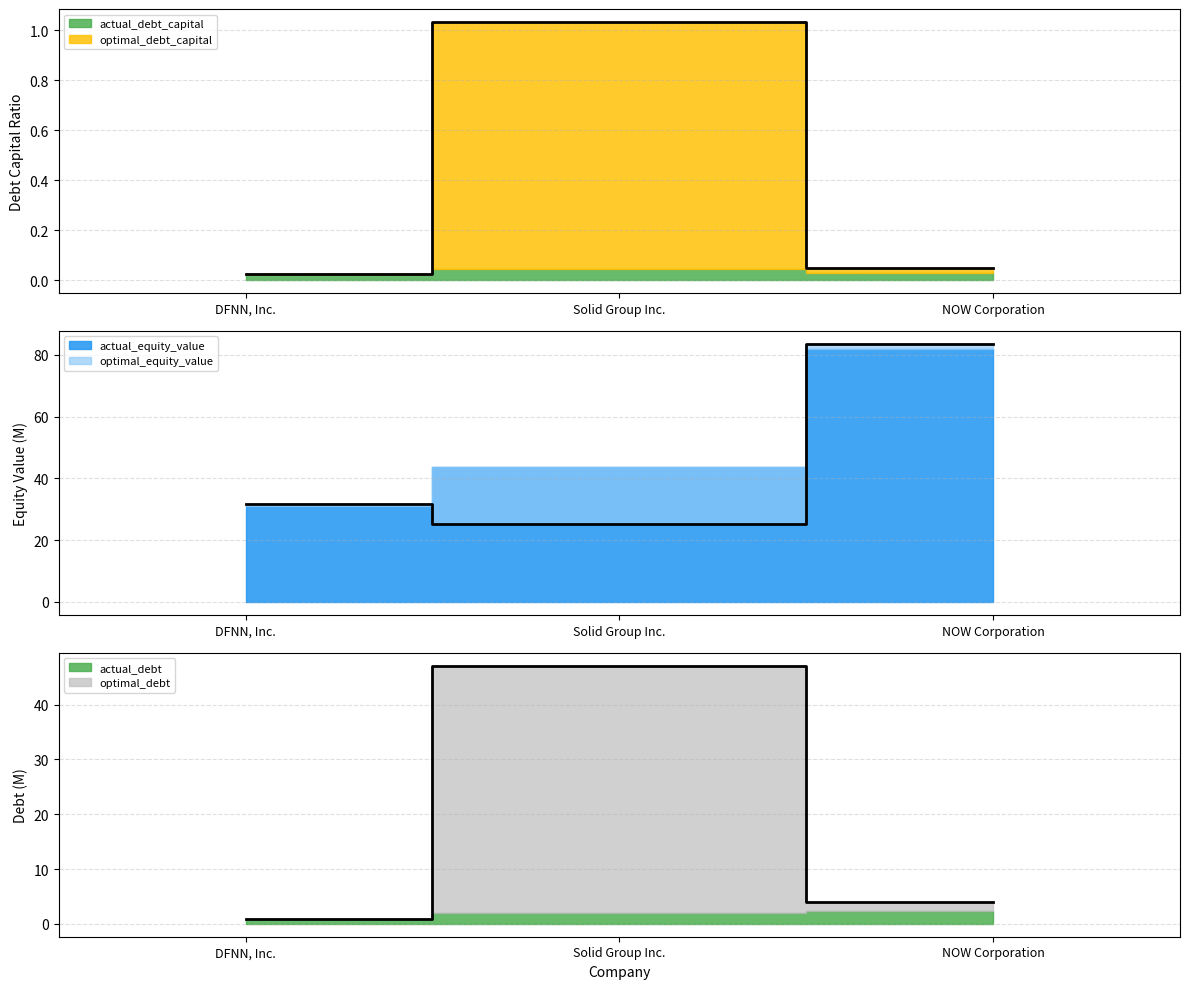

Which category has the lowest value in the optimal_debt_capital series?

DFNN, Inc.